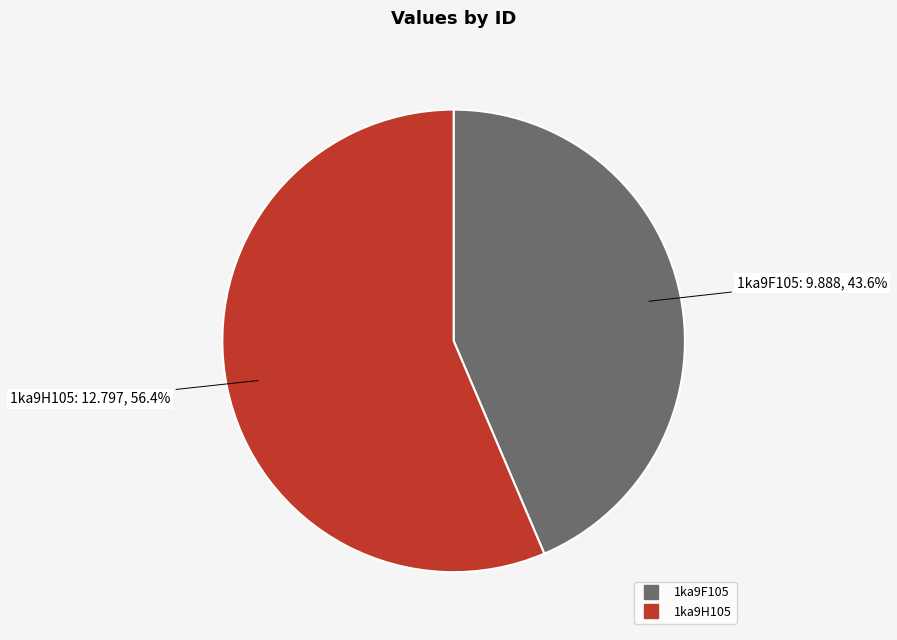

The 1ka9F105 slice represents 44% of the pie. True or false?

True